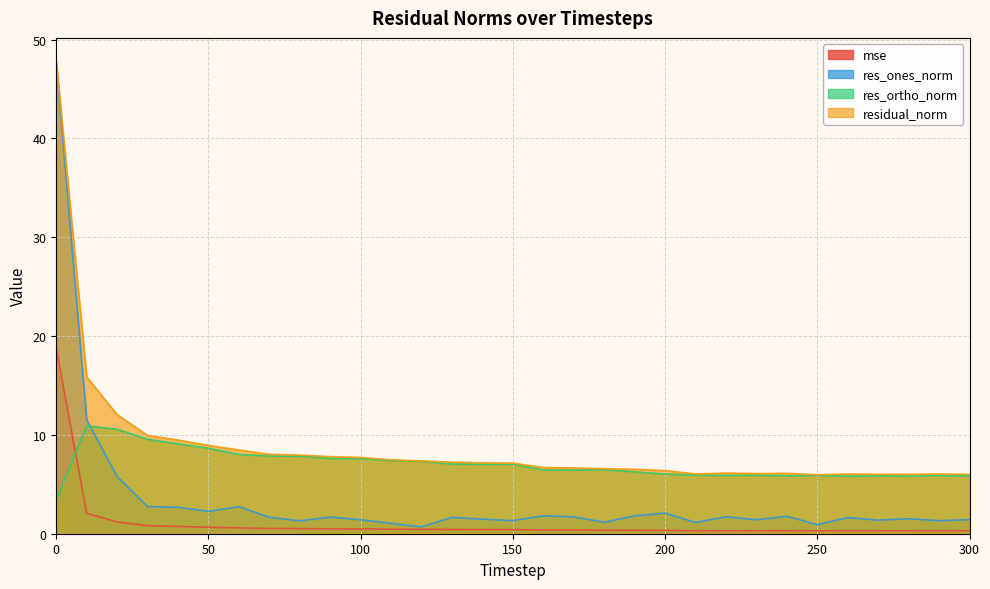

The res_ones_norm series shows 0.5 at 130. True or false?

False